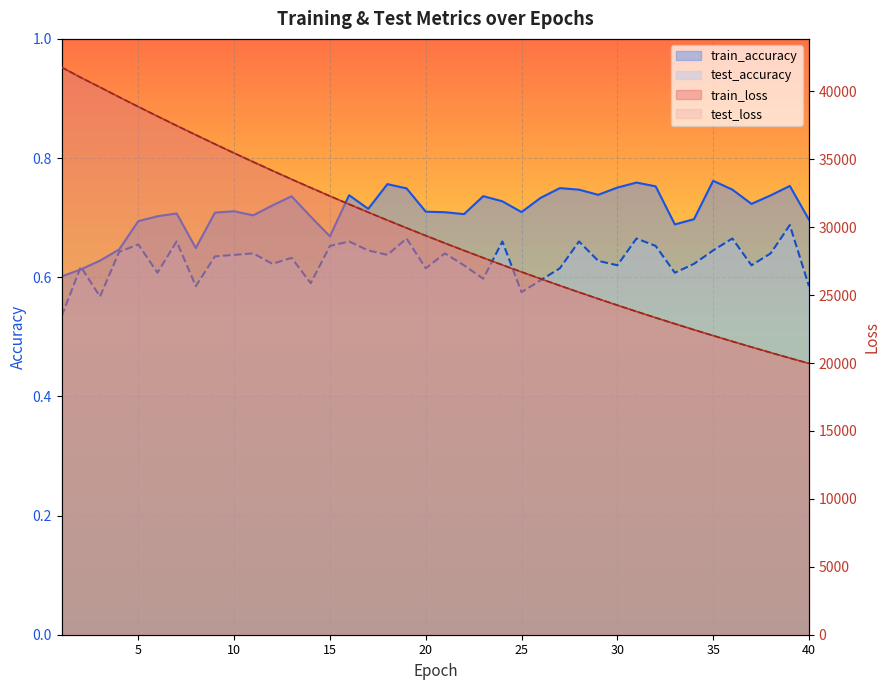

What is the value of the train_loss point at the 4th from the left?

39580.6